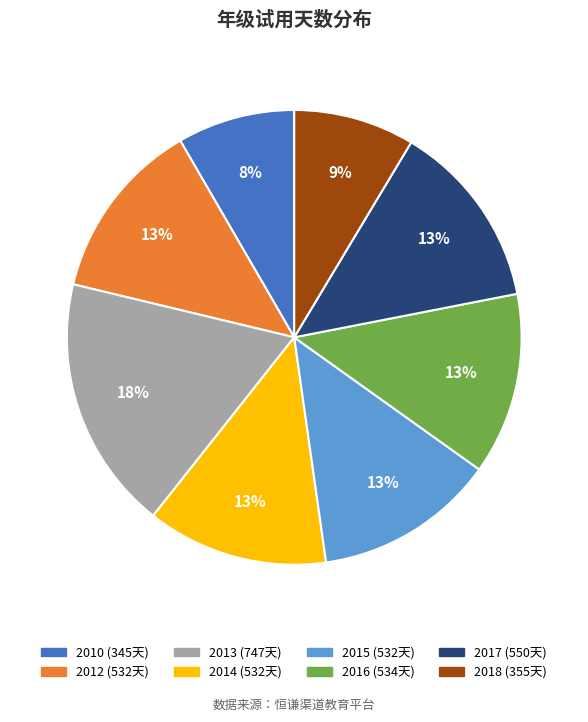

To the nearest percent, what is the average slice percentage?

12%